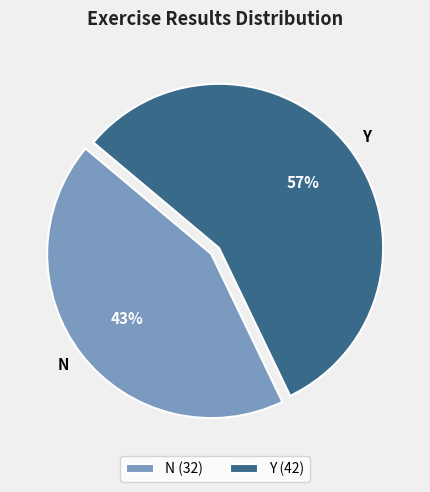

Which slice is the largest?

Y